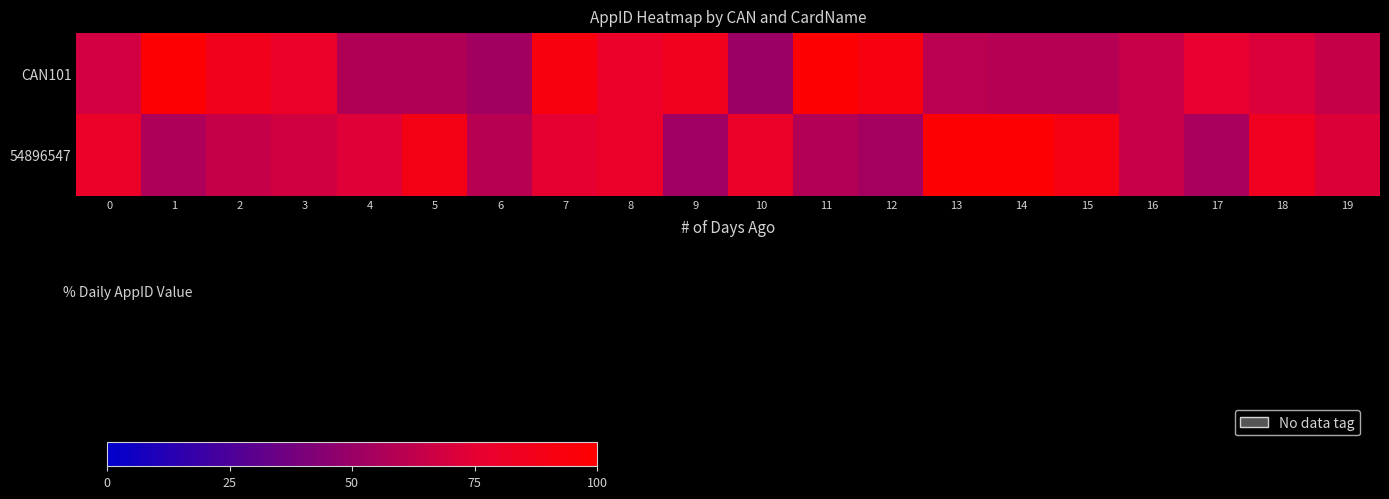

At how many categories does at least one series exceed 55?

20